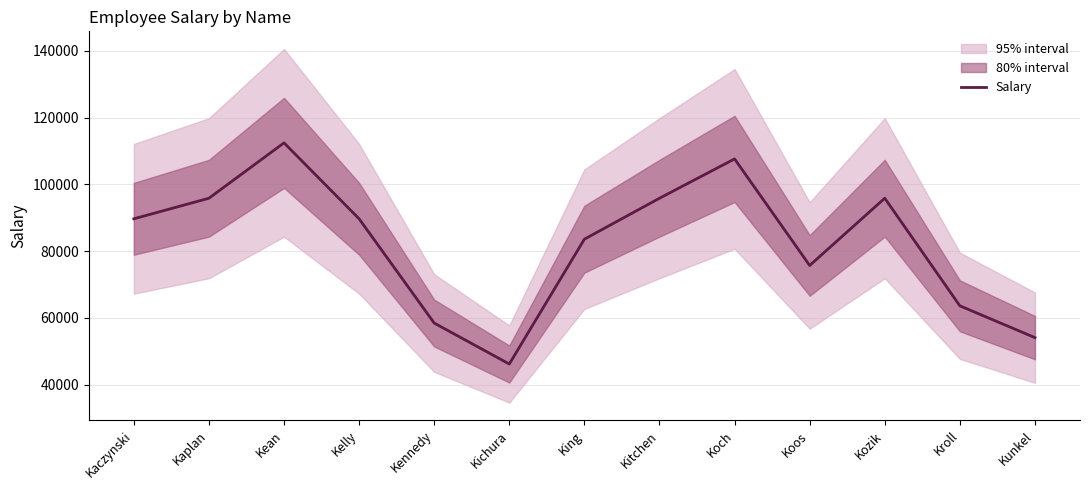

What is the difference between the second highest and second lowest values?

53550.0